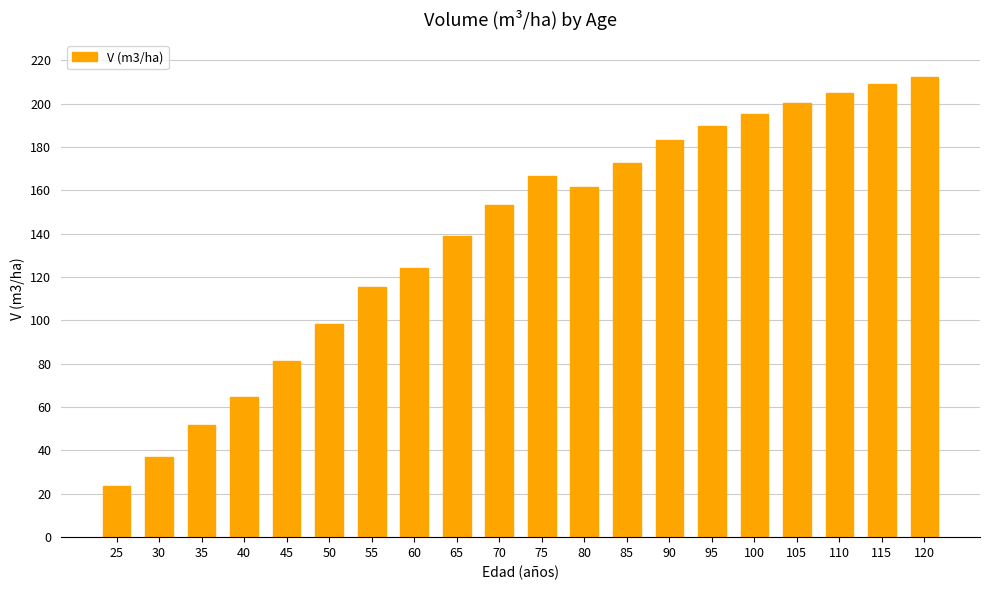

What is the ratio of the value at 30 to the value at 95?

0.2